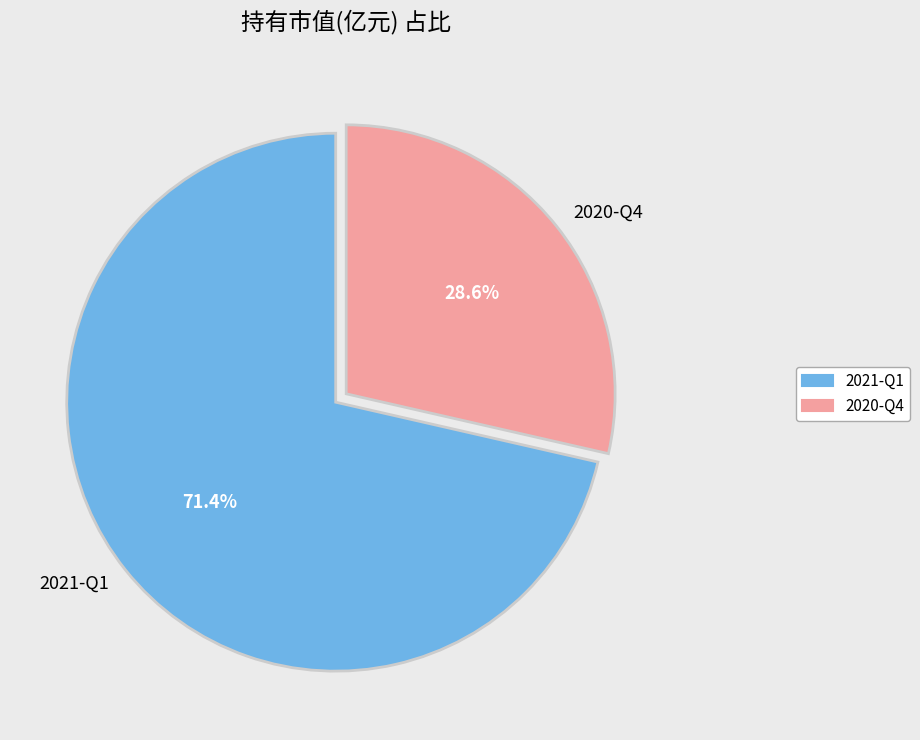

Is it true that 2020-Q4 is 29% of the pie?

True